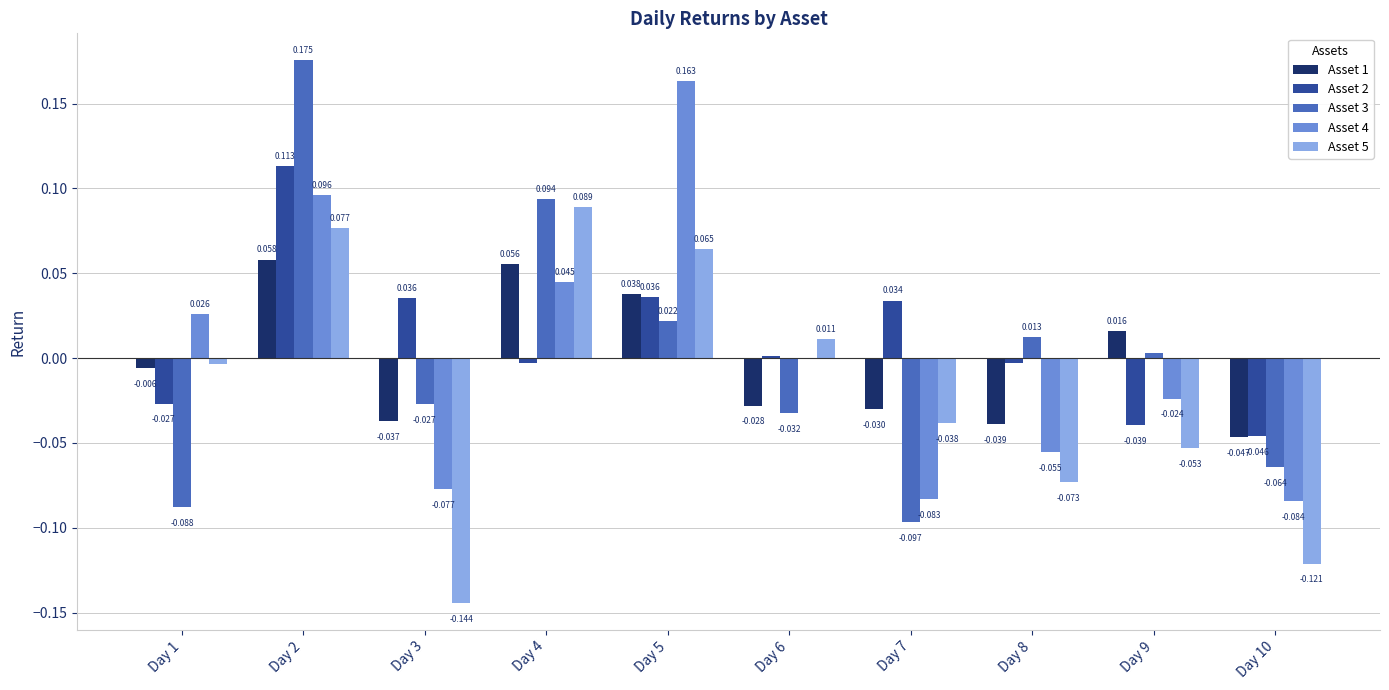

Is the value of Asset 2 at Day 7 greater than the value of Asset 4 at Day 3?

Yes